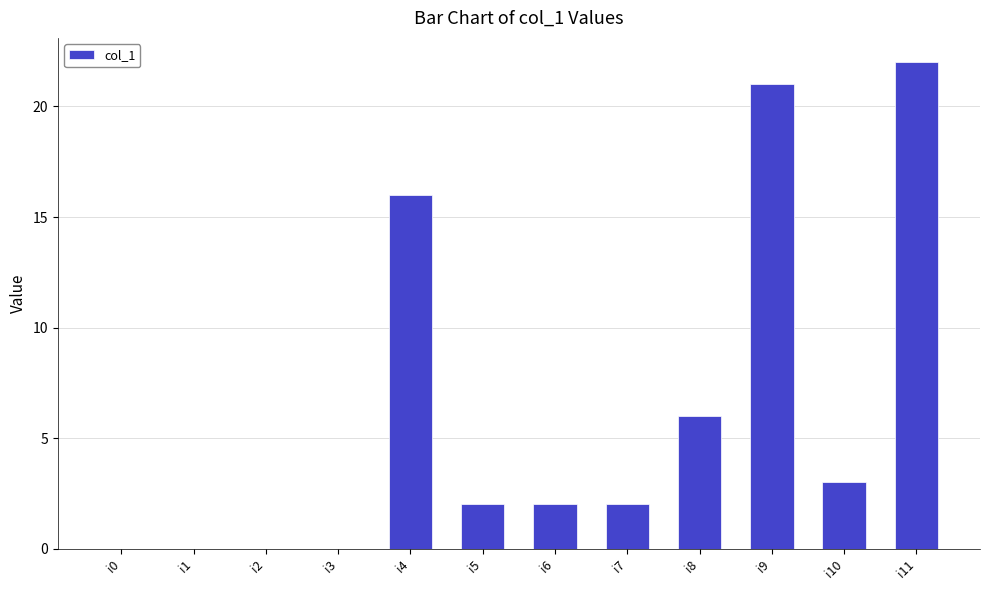

Are the bars grouped side by side (vs. stacked)?

No